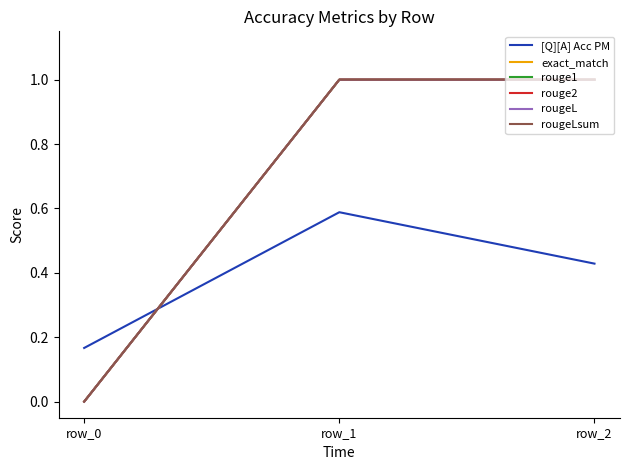

Which series has the widest spread of values?

exact_match